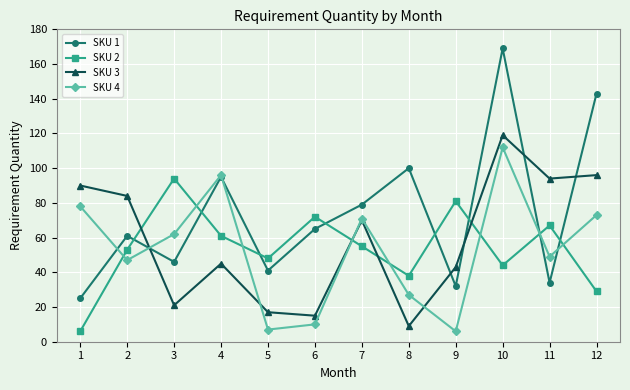

Which label corresponds to the largest value in the chart?

10